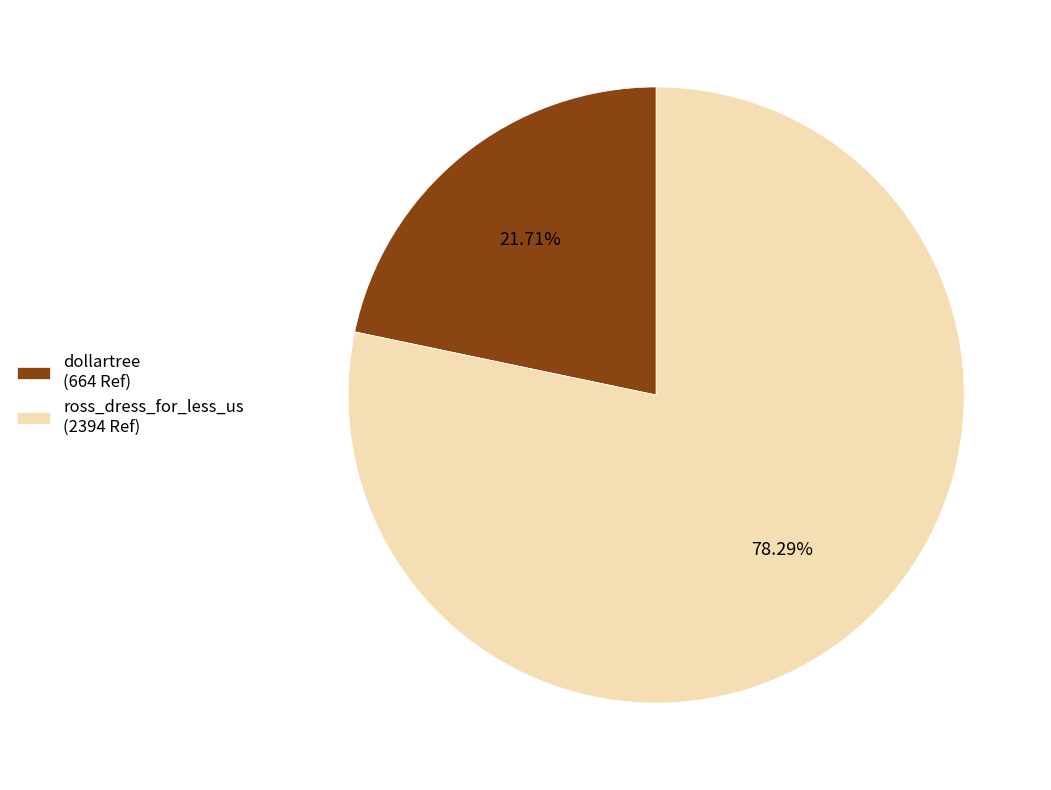

How many slices are in this pie chart?

2